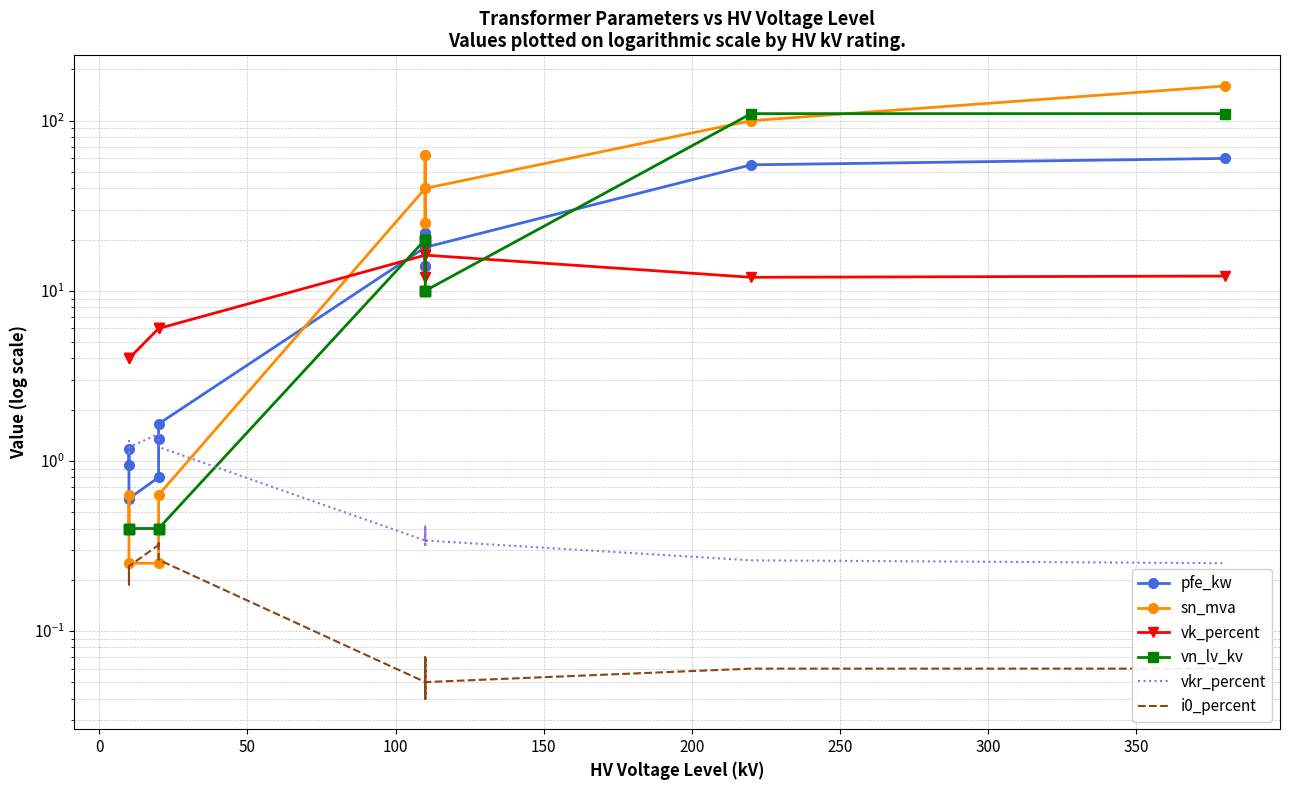

At how many categories does at least one series exceed 20?

8